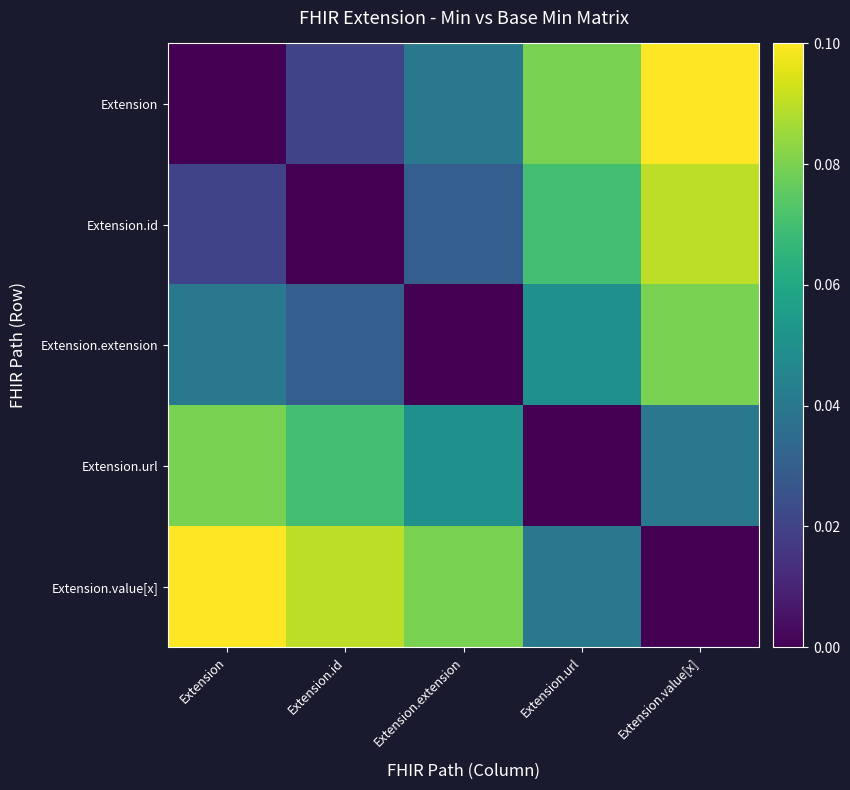

Reading left to right, extract all data points from this chart.

Extension: Extension=0.0	Extension.id=0.0	Extension.extension=0.0	Extension.url=0.1	Extension.value[x]=0.1
Extension.id: Extension=0.0	Extension.id=0.0	Extension.extension=0.0	Extension.url=0.1	Extension.value[x]=0.1
Extension.extension: Extension=0.0	Extension.id=0.0	Extension.extension=0.0	Extension.url=0.1	Extension.value[x]=0.1
Extension.url: Extension=0.1	Extension.id=0.1	Extension.extension=0.1	Extension.url=0.0	Extension.value[x]=0.0
Extension.value[x]: Extension=0.1	Extension.id=0.1	Extension.extension=0.1	Extension.url=0.0	Extension.value[x]=0.0